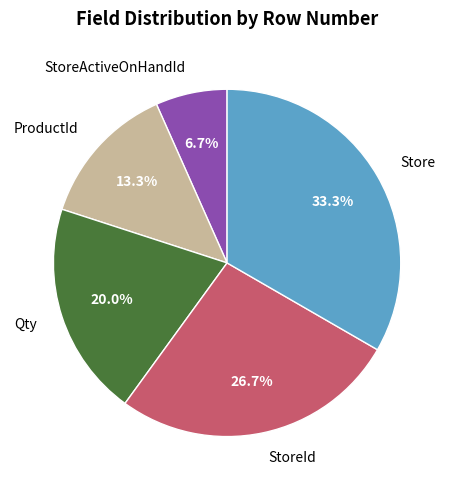

How many segments does this pie chart have?

5